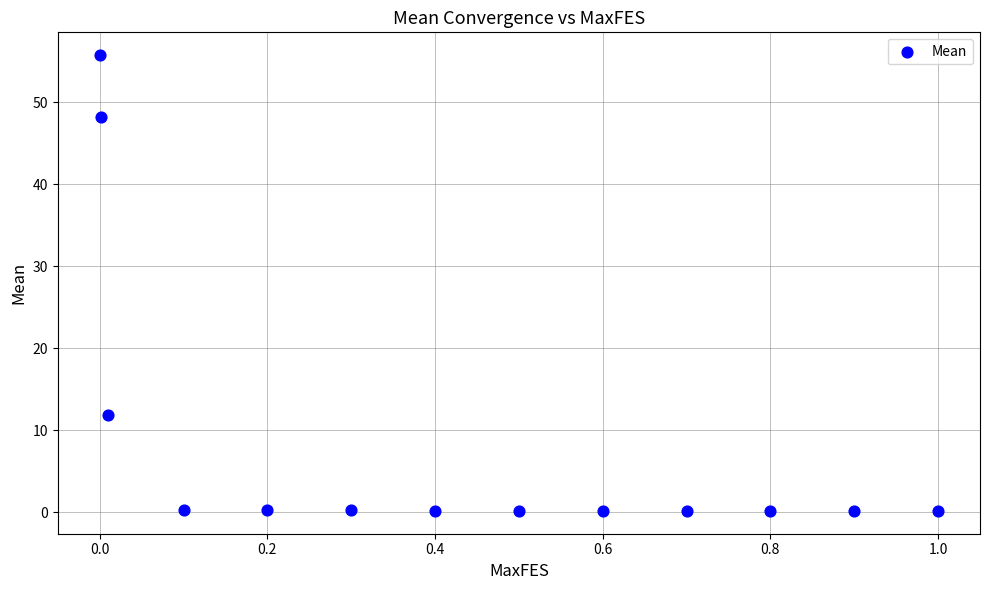

What is the range of Y values (max minus min)?

55.6